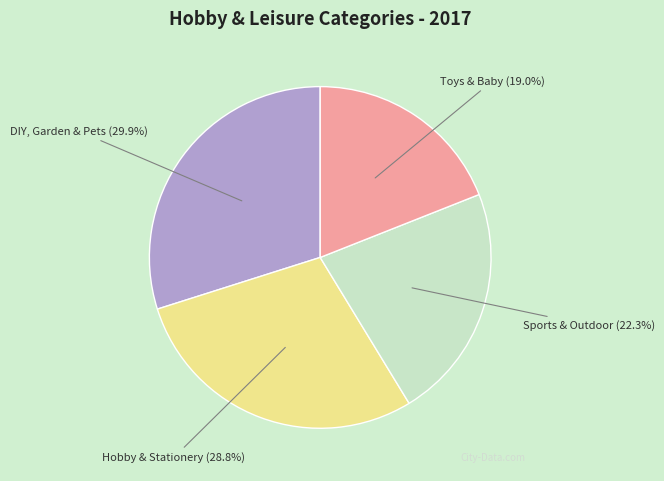

Is it true that DIY, Garden & Pets is 30% of the pie?

True